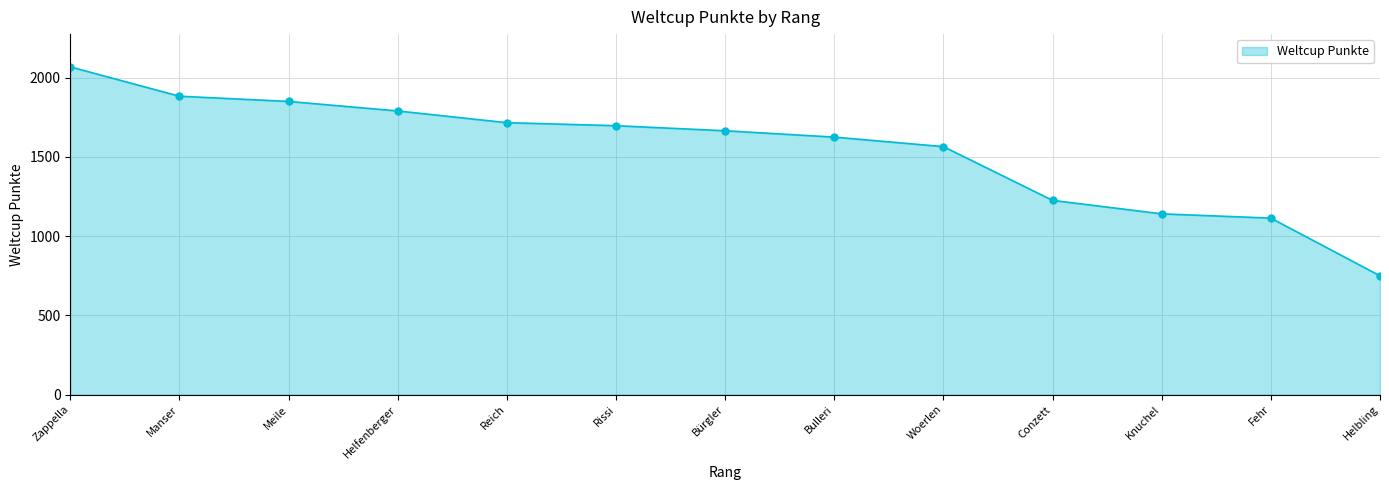

What is the difference between the values at Conzett and Rissi?

471